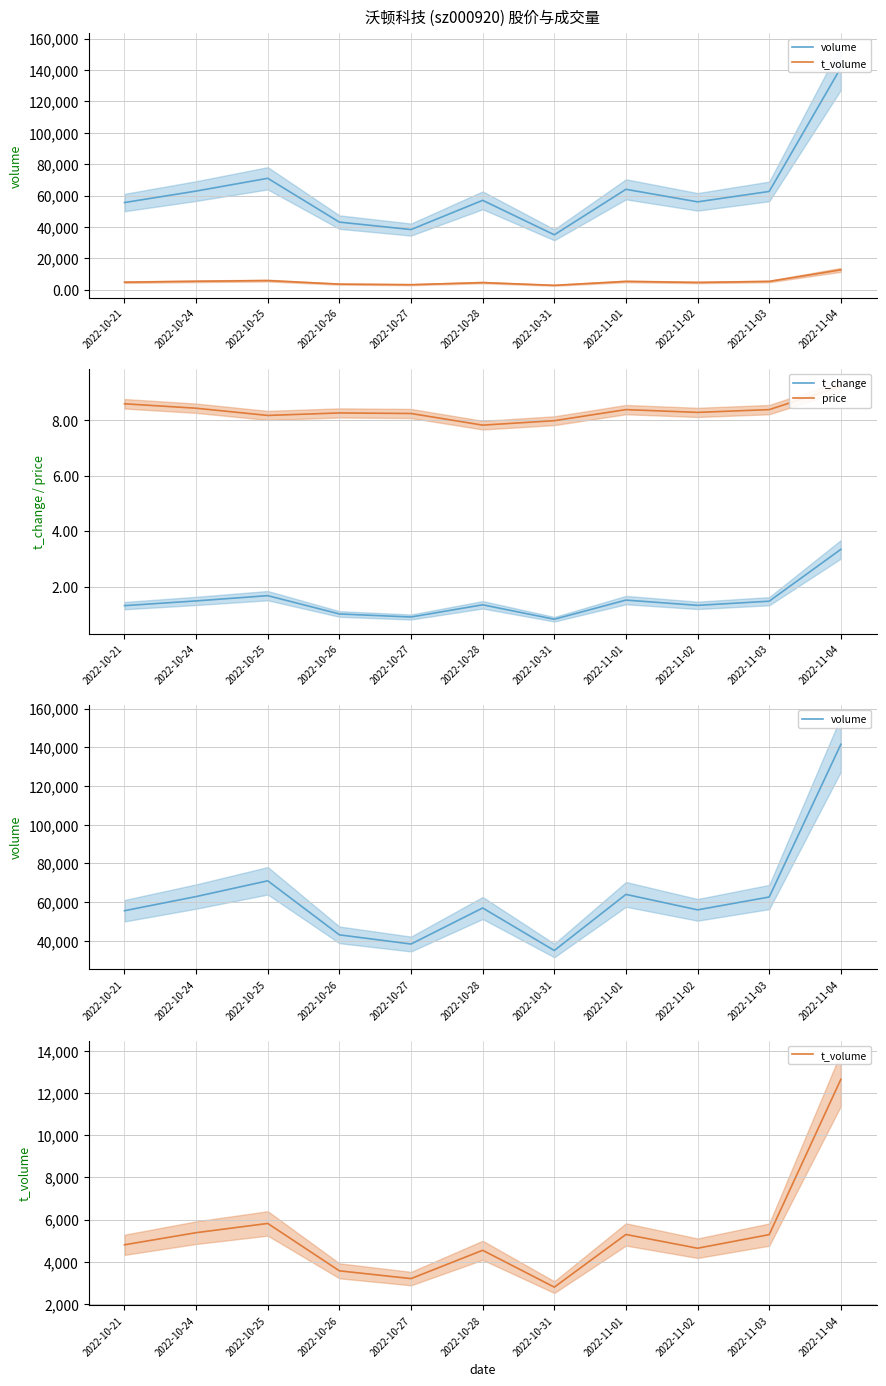

Where is the first local minimum for volume?

2022-10-27